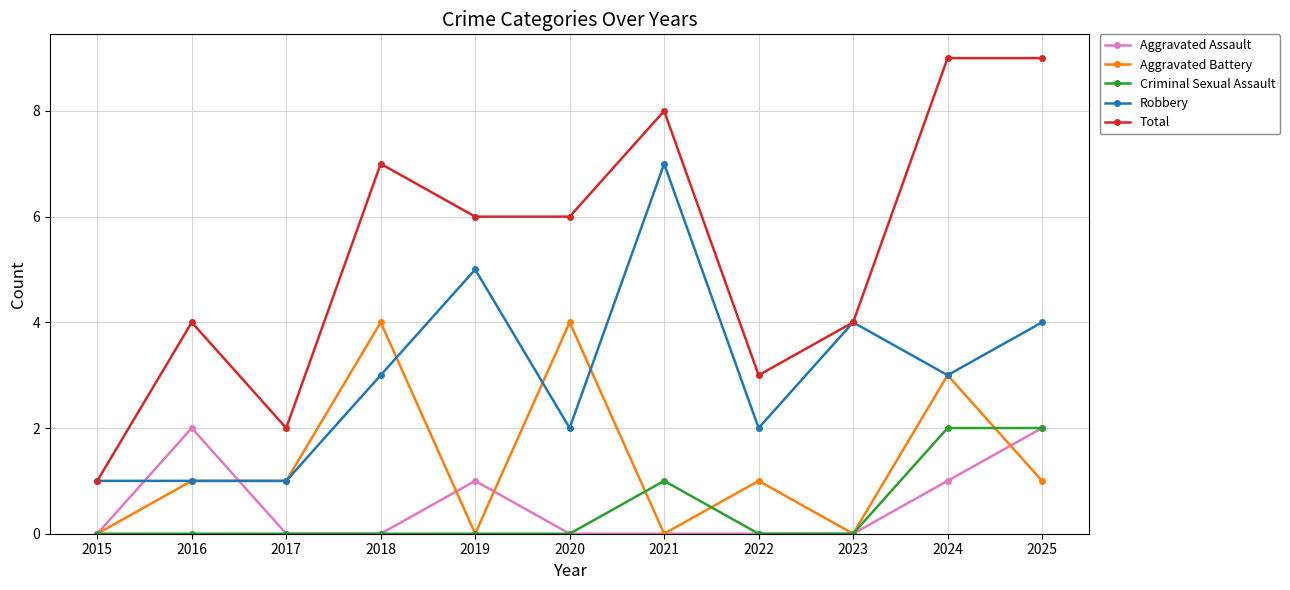

Which series has the widest spread of values?

Total